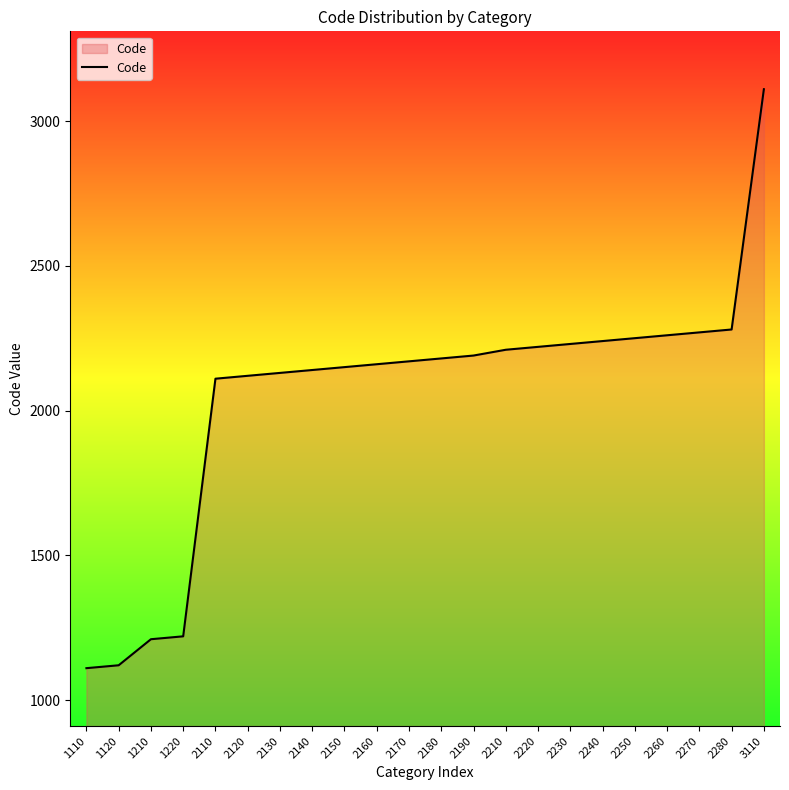

What is the difference between the values at 1120 and 1210?

90